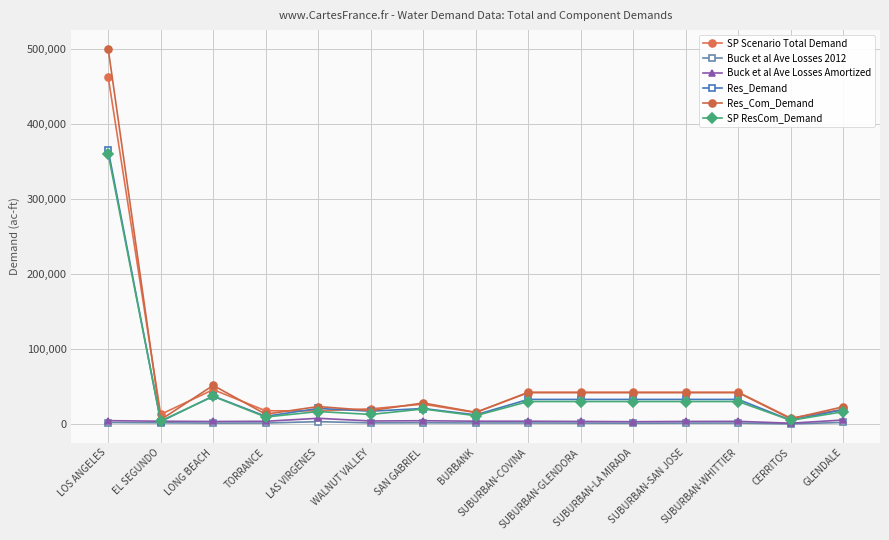

Reading right to left, what are all the values shown in this chart?

SP Scenario Total Demand: 20160.0	8258.4	42861.6	42861.6	42861.6	42861.6	42861.6	15705.4	26982.0	20735.3	17969.8	18146.2	46330.6	13351.7	463218.5
Buck et al Ave Losses 2012: 2611.5	635.6	1775.7	1717.7	1567.5	1717.7	1849.1	1868.5	2155.4	1992.4	3661.3	1812.6	1692.8	2086.0	2481.1
Buck et al Ave Losses Amortized: 5858.2	1594.8	4054.8	3929.7	3605.6	3929.7	4213.1	4254.9	4874.0	4522.3	8123.4	4134.4	3875.9	4219.4	4984.3
Res_Demand: 19785.0	5550.0	33300.0	33300.0	33300.0	33300.0	33300.0	12690.0	21177.0	17620.0	21290.0	10757.0	37786.0	3816.0	365743.0
Res_Com_Demand: 23483.0	7508.0	42300.0	42300.0	42300.0	42300.0	42300.0	16099.0	28531.0	18406.0	23804.0	13614.0	51954.0	6223.0	500743.0
SP ResCom_Demand: 16907.8	5405.8	30456.0	30456.0	30456.0	30456.0	30456.0	11591.3	20542.3	13252.3	17138.9	9802.1	37406.9	4480.6	360535.0